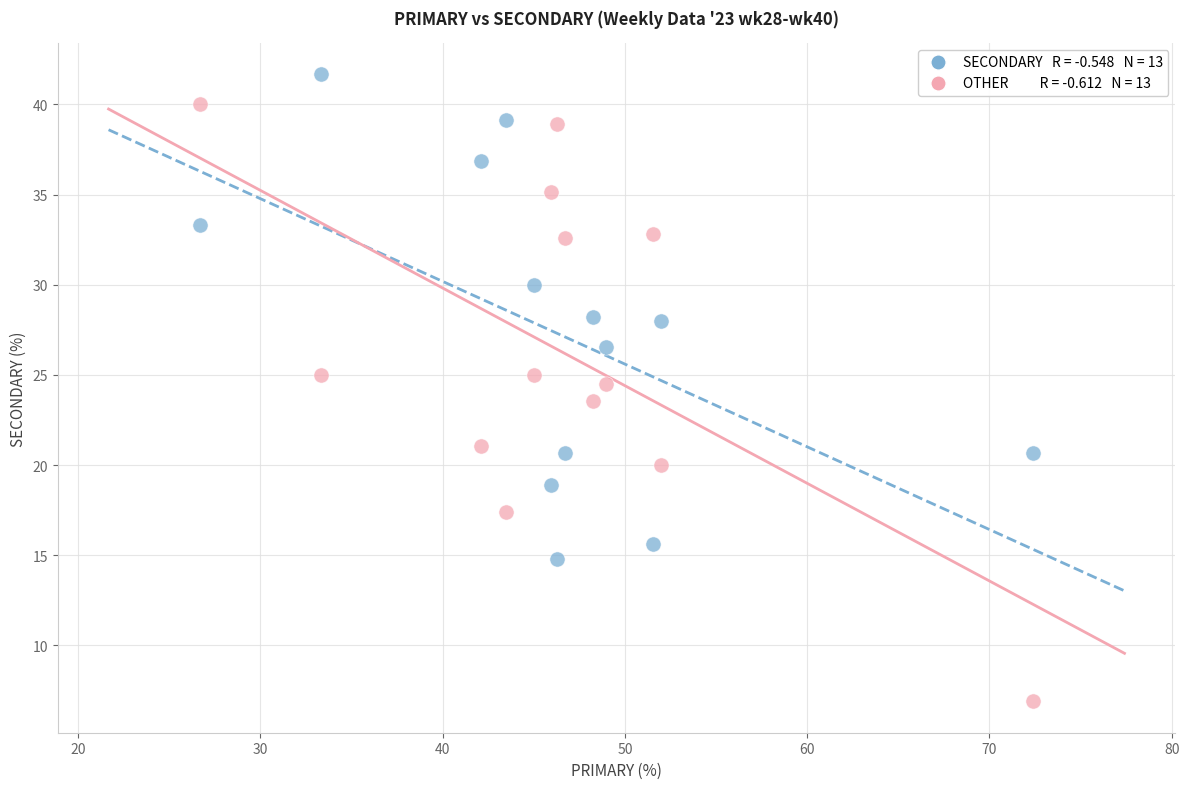

Across all data points, what is the range of X values (max minus min)?

45.7